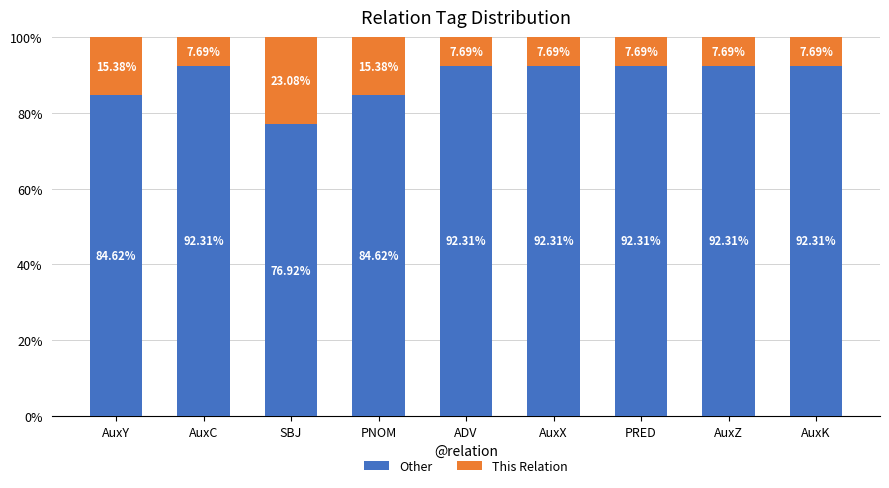

What is the sum of all Other values?

800.0